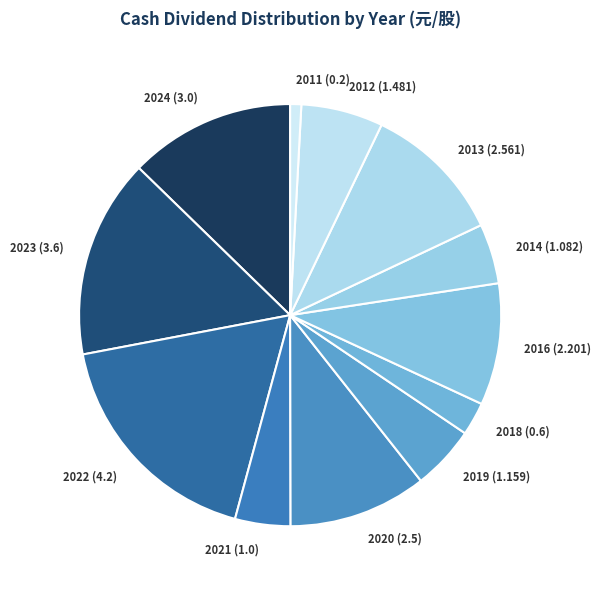

Is the sum of 2024 (3.0) and 2021 (1.0) greater than half?

No